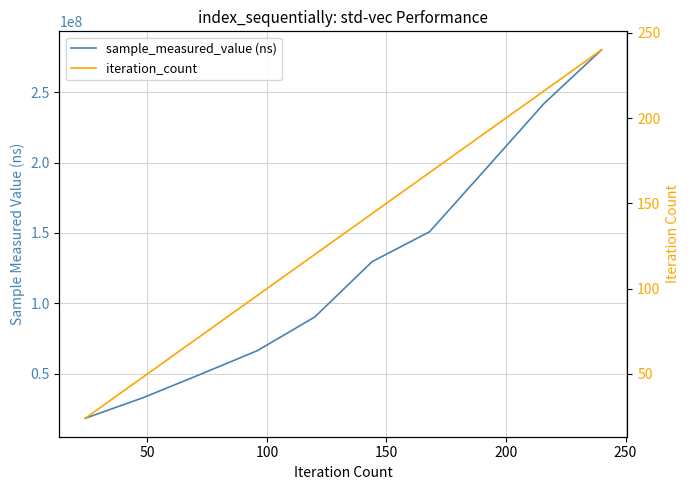

What is the highest value of the iteration_count series?

240